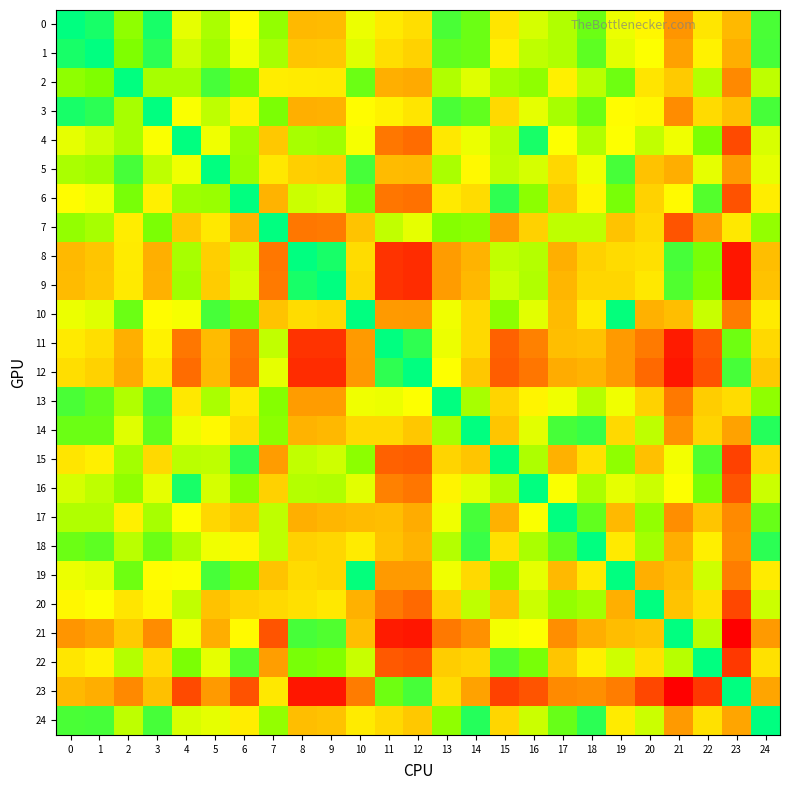

Rank the series at 16 from lowest to highest value.

16, 4, 22, 6, 2, 18, 15, 9, 8, 1, 24, 20, 0, 5, 10, 14, 19, 3, 17, 21, 13, 7, 11, 12, 23